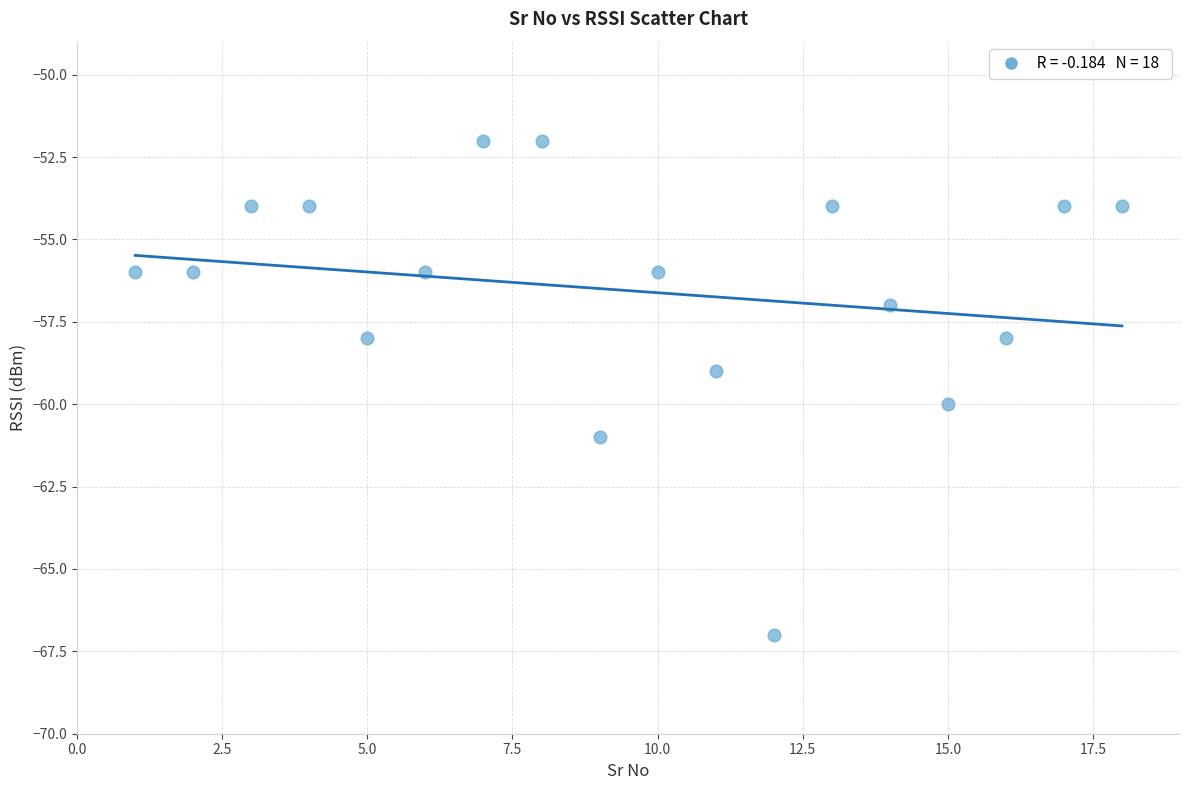

What is the range of Y values (max minus min)?

15